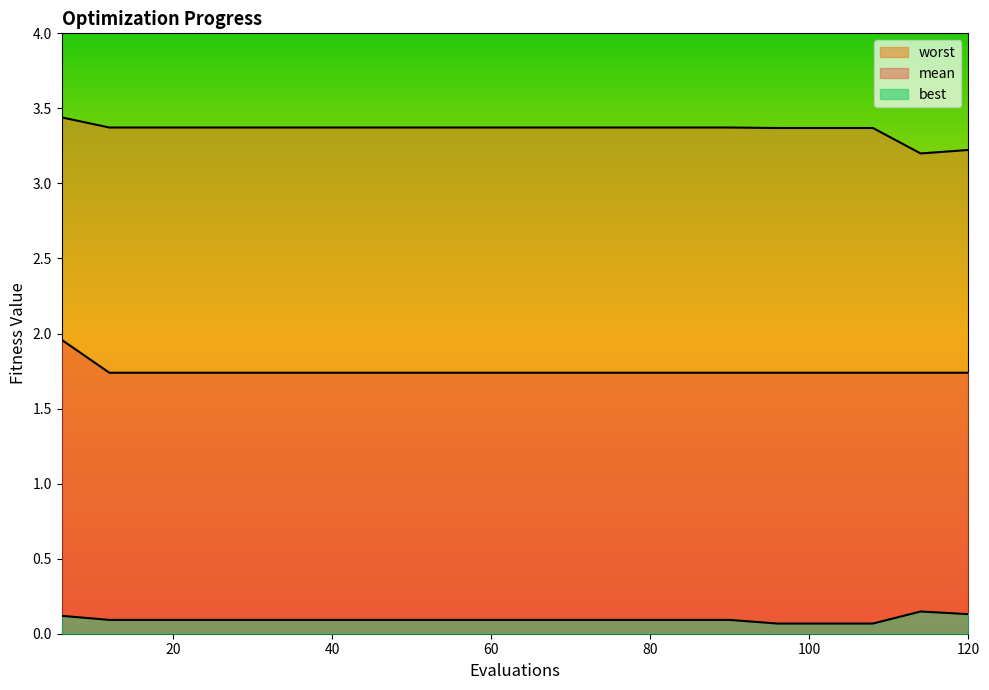

Where is the first local maximum for best?

114